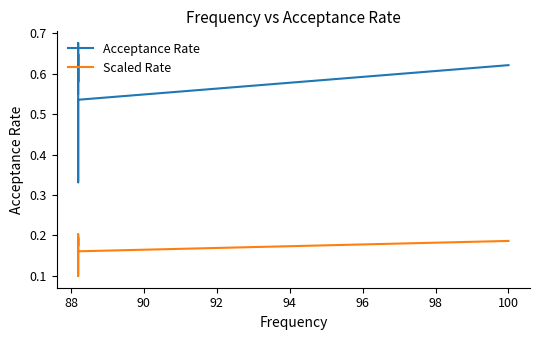

The value of Acceptance Rate at 88 is 0.4. True or false?

False